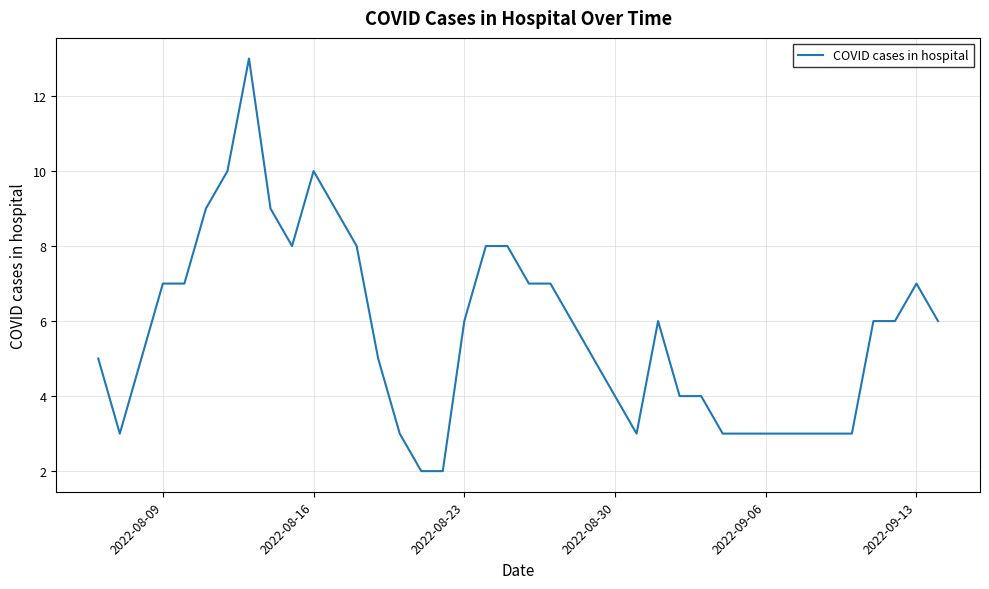

What is the minimum value shown in the chart?

2